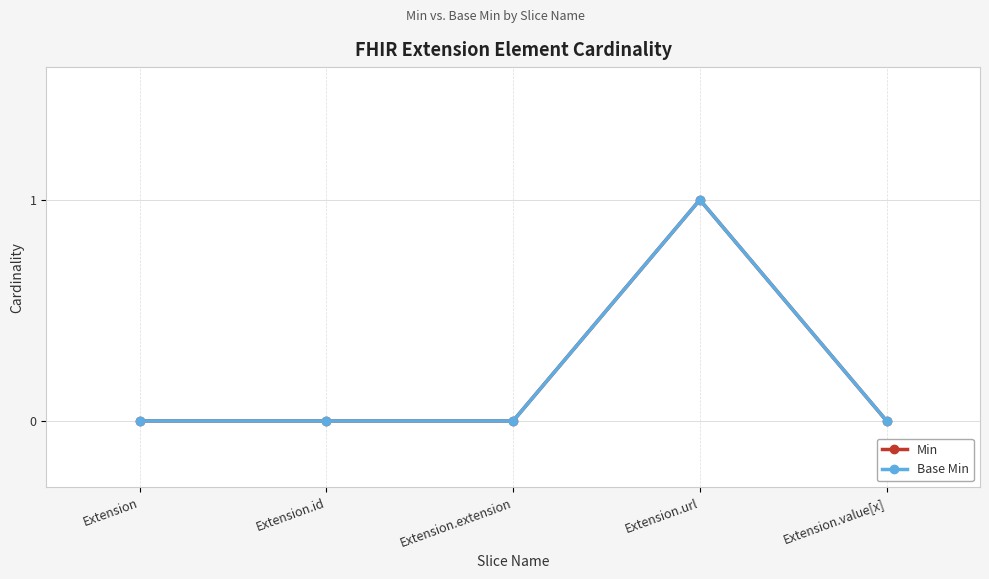

Rank the categories by Base Min value from lowest to highest.

Extension, Extension.id, Extension.extension, Extension.value[x], Extension.url